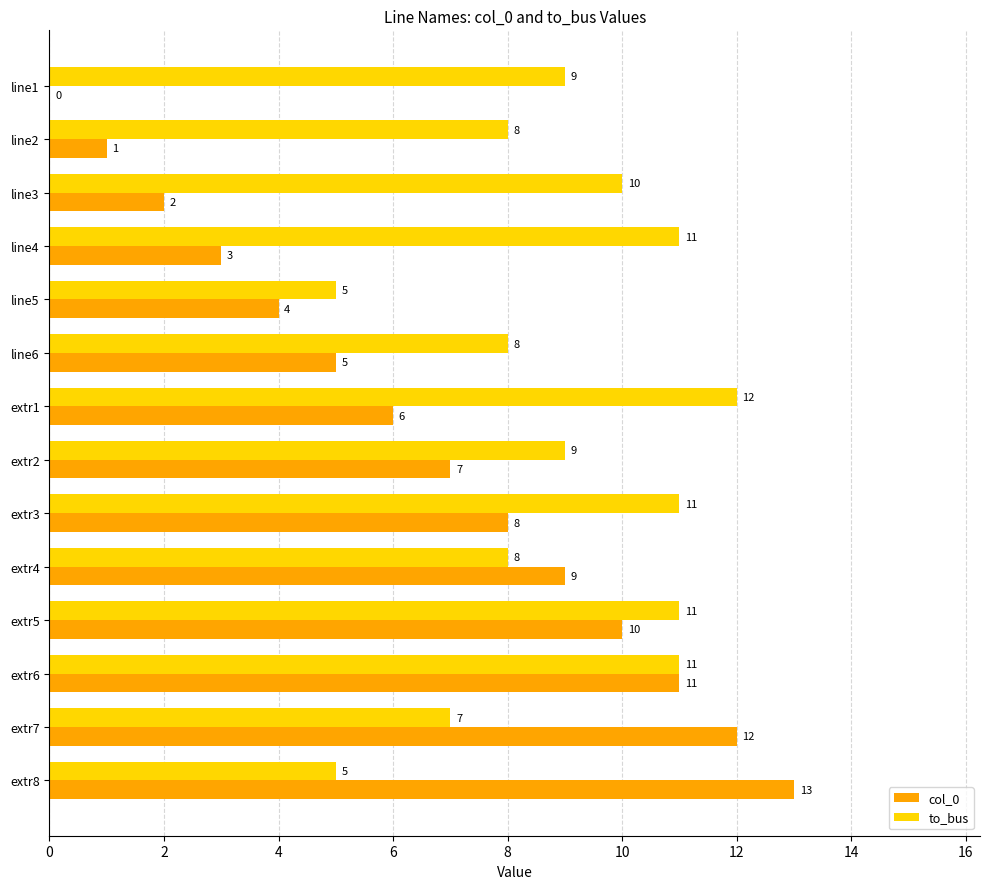

Read the to_bus value at extr7.

7